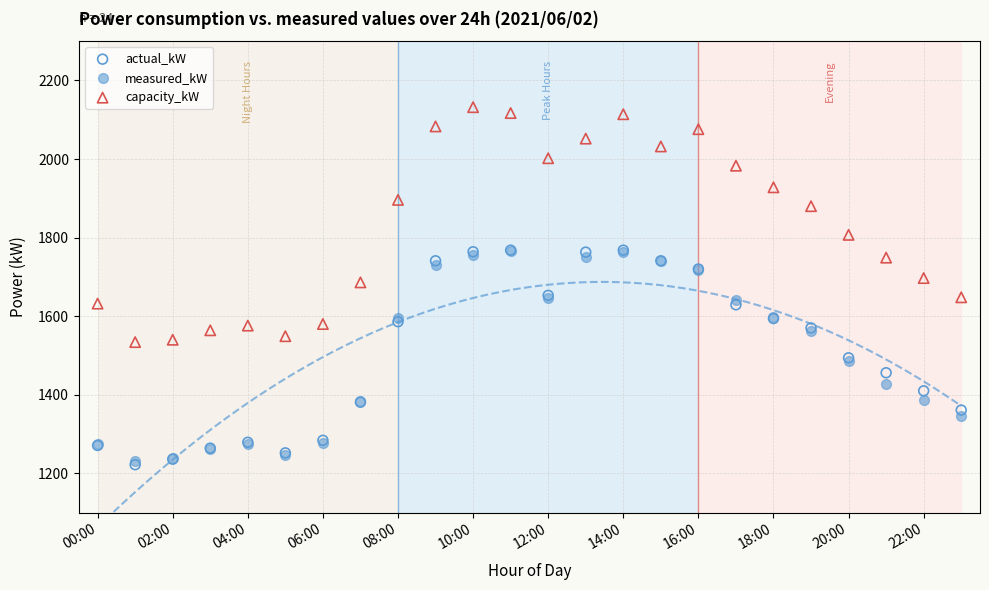

In the capacity_kW series, what Y value is closest to 1833?

1807